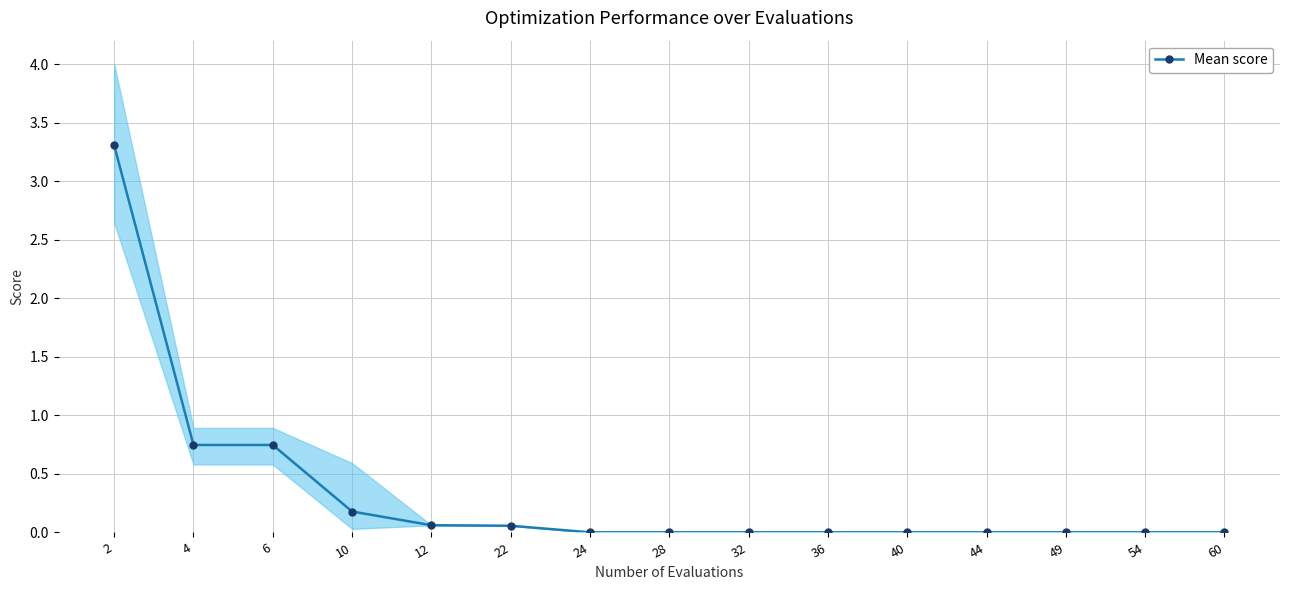

True or false: the data shows 3.3 at 2.

True